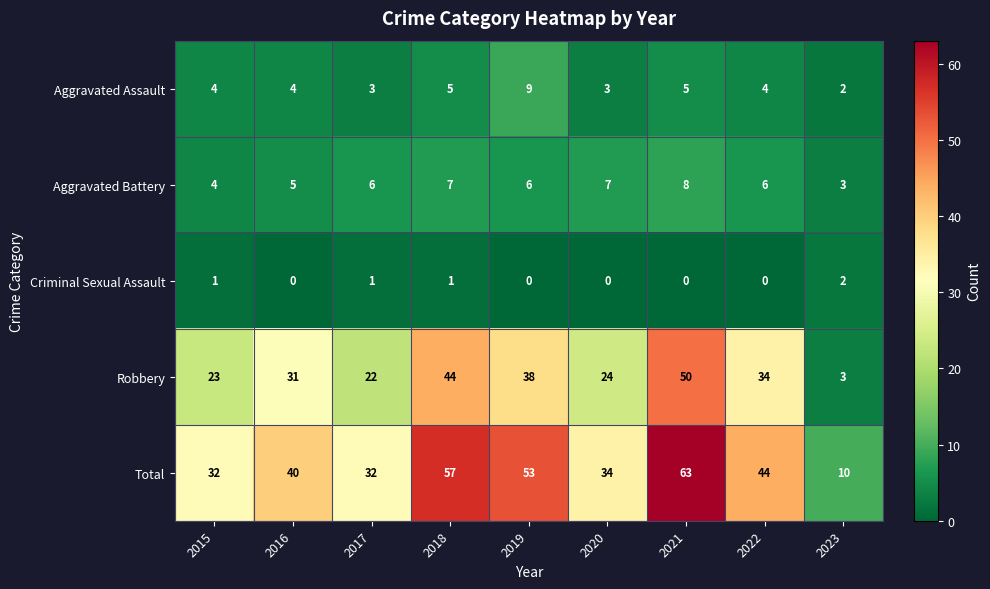

At which category is the sum across all series the highest?

2021